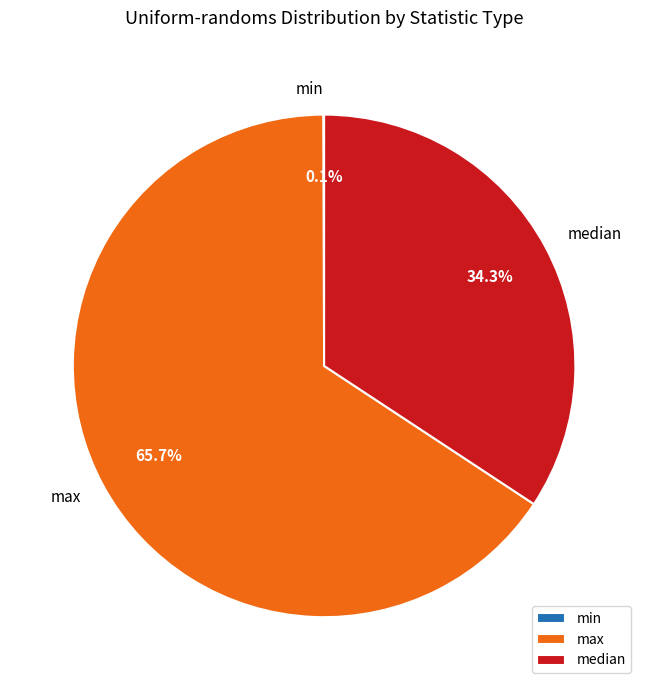

Do max and median together represent more than half of the pie?

Yes